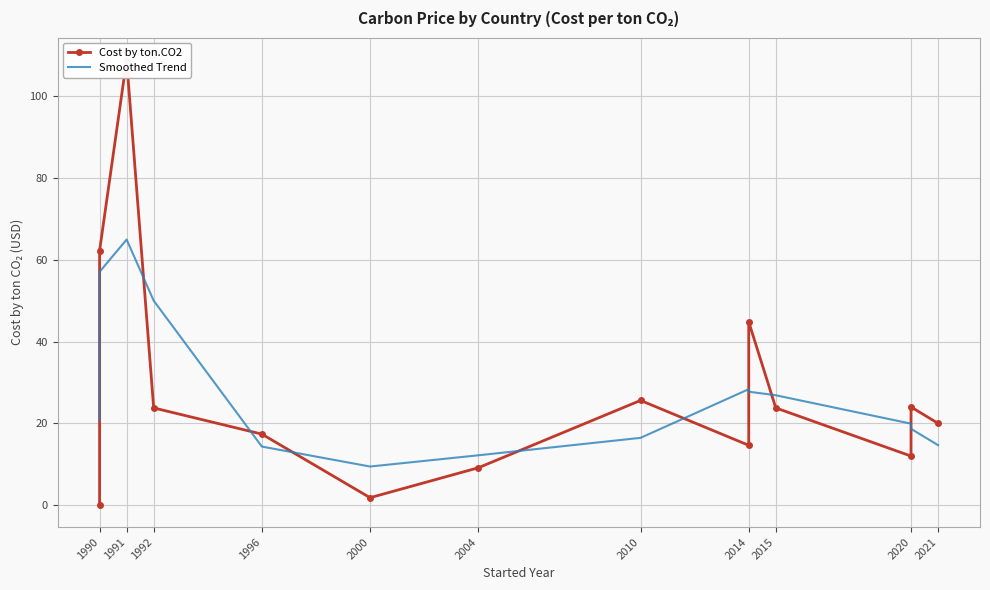

At how many categories does at least one series exceed 86?

1